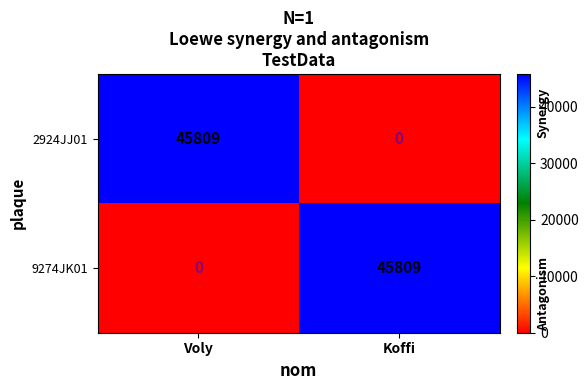

How many values in the 2924JJ01 series are below 45809?

1